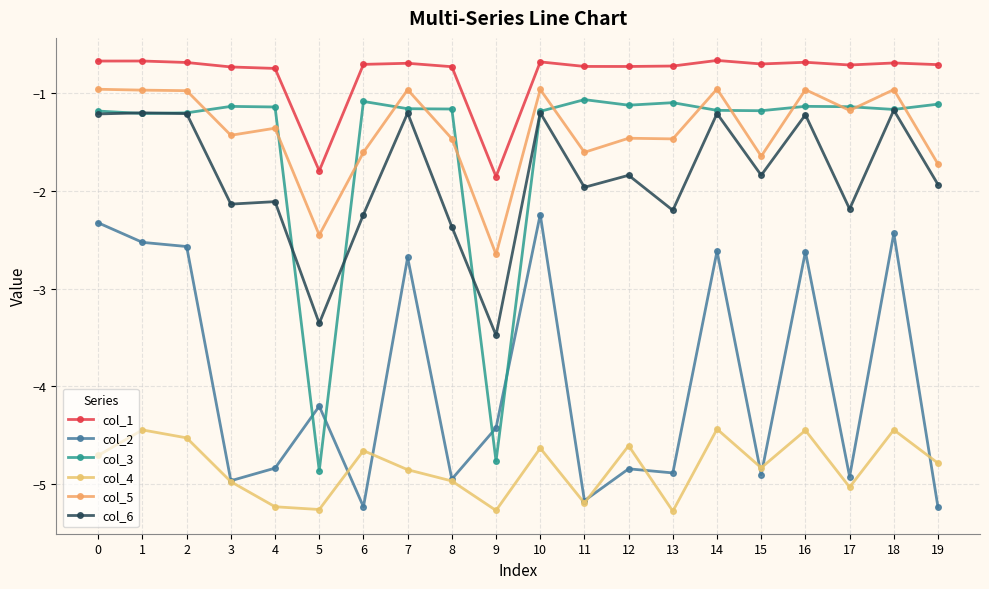

Reading left to right, what are all the values shown in this chart?

col_1: 0=-0.7	1=-0.7	2=-0.7	3=-0.7	4=-0.7	5=-1.8	6=-0.7	7=-0.7	8=-0.7	9=-1.9	10=-0.7	11=-0.7	12=-0.7	13=-0.7	14=-0.7	15=-0.7	16=-0.7	17=-0.7	18=-0.7	19=-0.7
col_2: 0=-2.3	1=-2.5	2=-2.6	3=-5.0	4=-4.8	5=-4.2	6=-5.2	7=-2.7	8=-4.9	9=-4.4	10=-2.2	11=-5.2	12=-4.8	13=-4.9	14=-2.6	15=-4.9	16=-2.6	17=-4.9	18=-2.4	19=-5.2
col_3: 0=-1.2	1=-1.2	2=-1.2	3=-1.1	4=-1.1	5=-4.9	6=-1.1	7=-1.2	8=-1.2	9=-4.8	10=-1.2	11=-1.1	12=-1.1	13=-1.1	14=-1.2	15=-1.2	16=-1.1	17=-1.1	18=-1.2	19=-1.1
col_4: 0=-4.7	1=-4.4	2=-4.5	3=-5.0	4=-5.2	5=-5.3	6=-4.7	7=-4.9	8=-5.0	9=-5.3	10=-4.6	11=-5.2	12=-4.6	13=-5.3	14=-4.4	15=-4.8	16=-4.5	17=-5.0	18=-4.4	19=-4.8
col_5: 0=-1.0	1=-1.0	2=-1.0	3=-1.4	4=-1.4	5=-2.5	6=-1.6	7=-1.0	8=-1.5	9=-2.7	10=-1.0	11=-1.6	12=-1.5	13=-1.5	14=-1.0	15=-1.6	16=-1.0	17=-1.2	18=-1.0	19=-1.7
col_6: 0=-1.2	1=-1.2	2=-1.2	3=-2.1	4=-2.1	5=-3.4	6=-2.2	7=-1.2	8=-2.4	9=-3.5	10=-1.2	11=-2.0	12=-1.8	13=-2.2	14=-1.2	15=-1.8	16=-1.2	17=-2.2	18=-1.2	19=-1.9